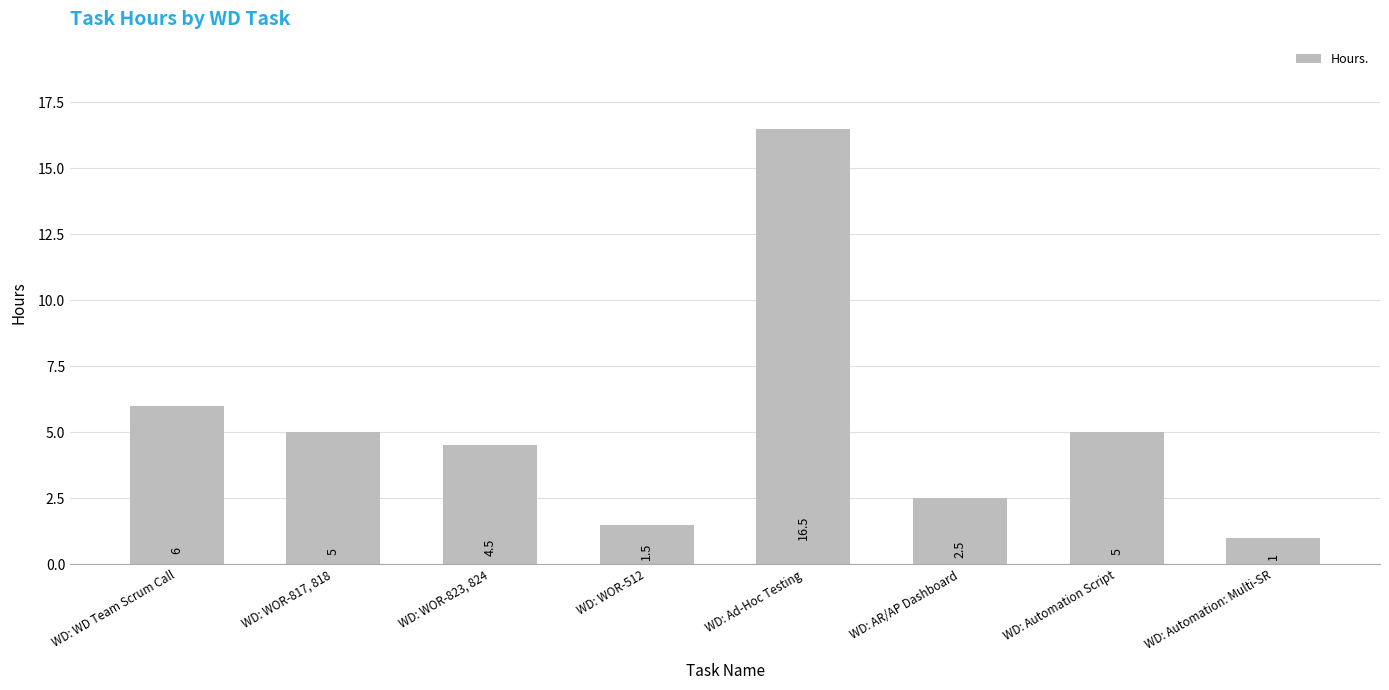

Reading right to left, what are all the values shown in this chart?

1.0	5.0	2.5	16.5	1.5	4.5	5.0	6.0